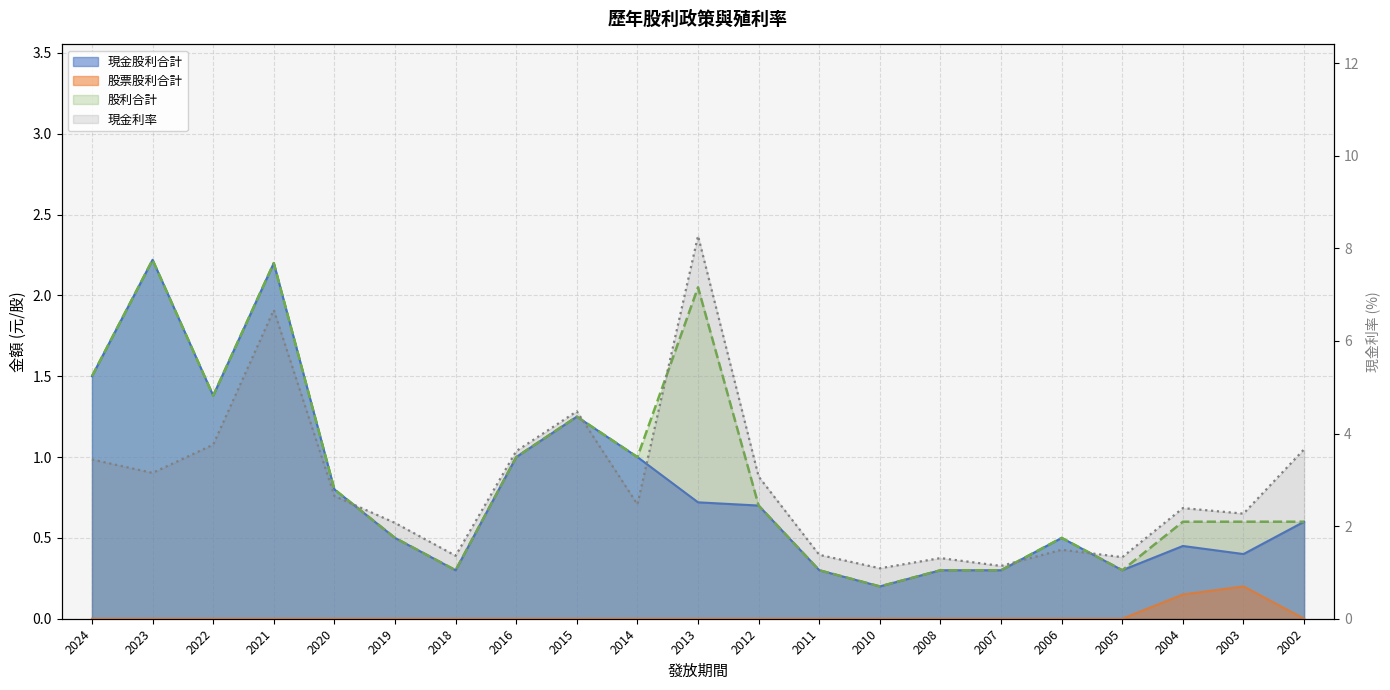

True or false: 現金利率 and 股票股利合計 intersect in this chart.

False